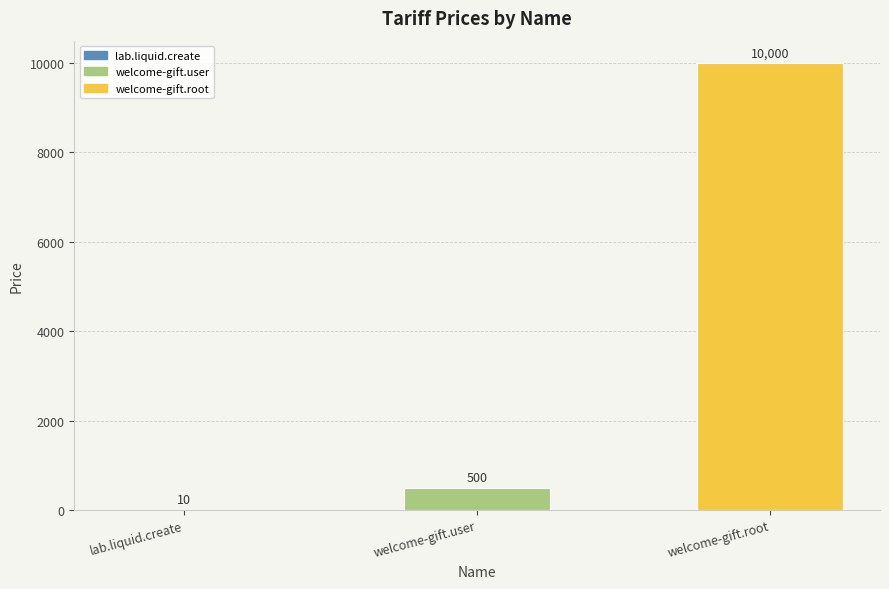

Is it true that the value at lab.liquid.create is 10?

True